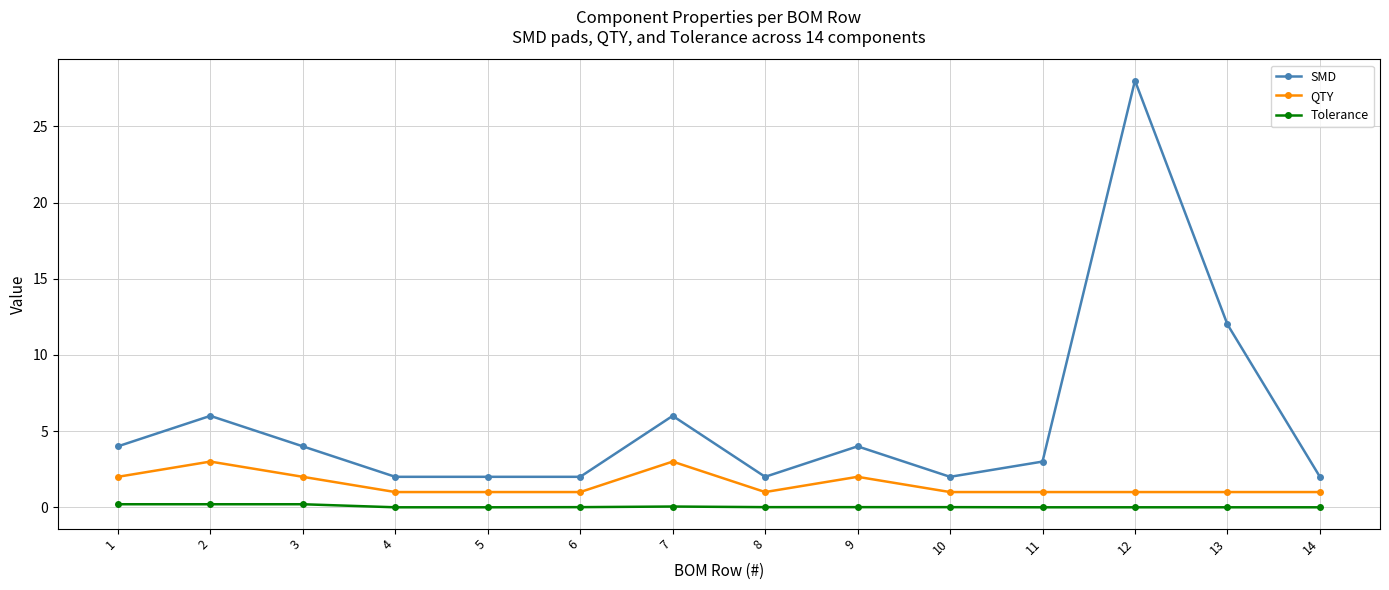

How many lines are shown in the chart?

3